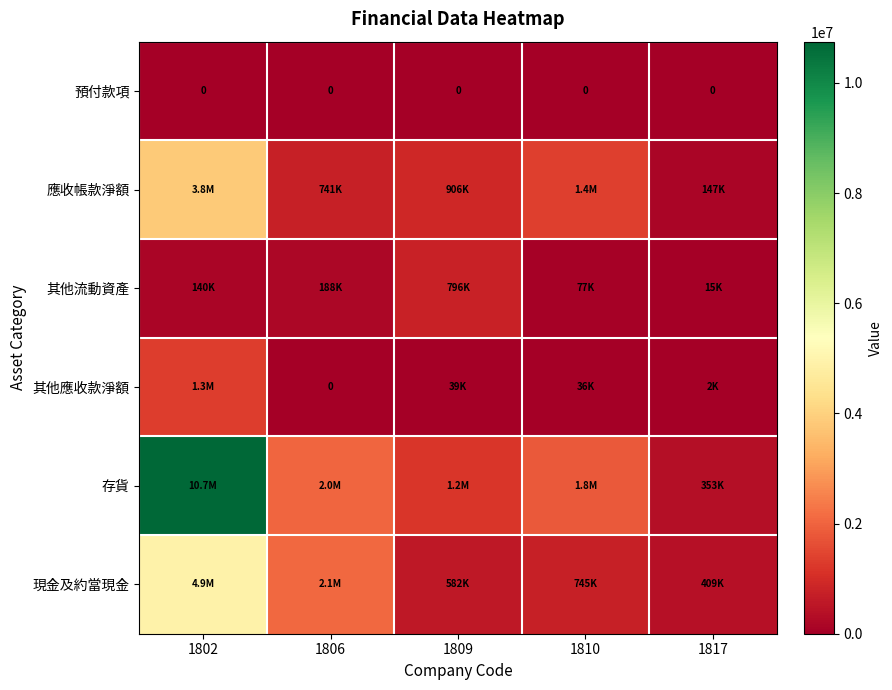

True or false: 預付款項 has a value of 0 at 1810.

True